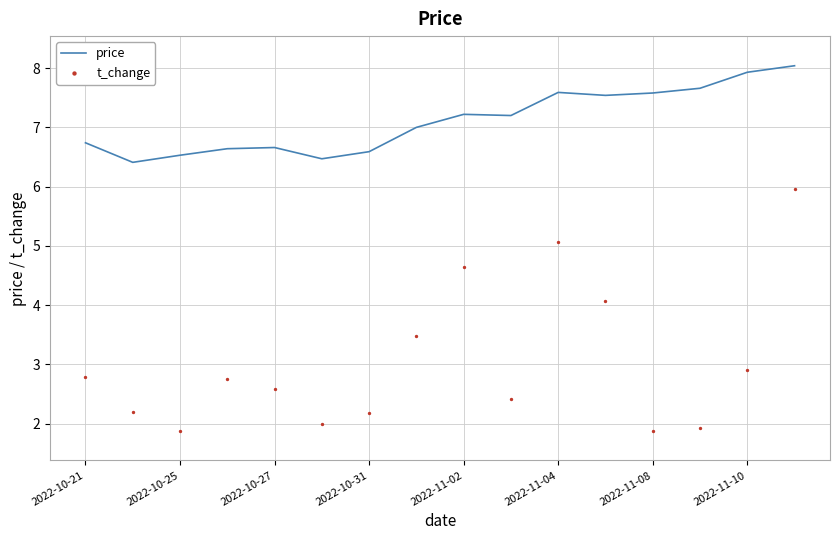

Which series has the largest Y range (max minus min)?

t_change